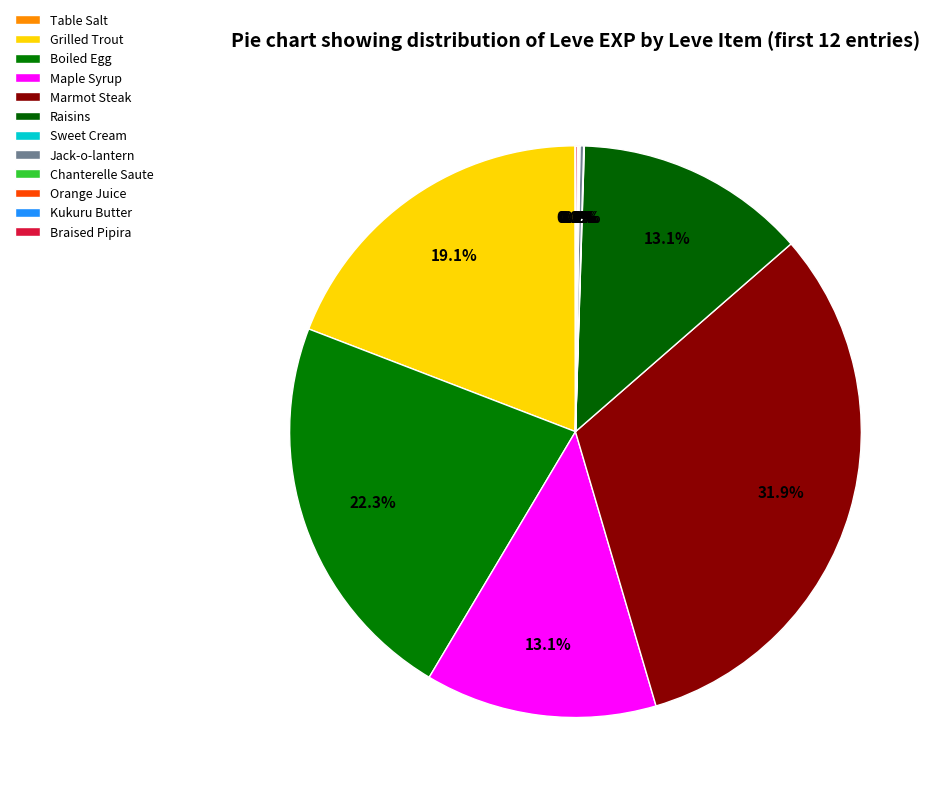

Is there any slice that represents more than half of the pie?

No